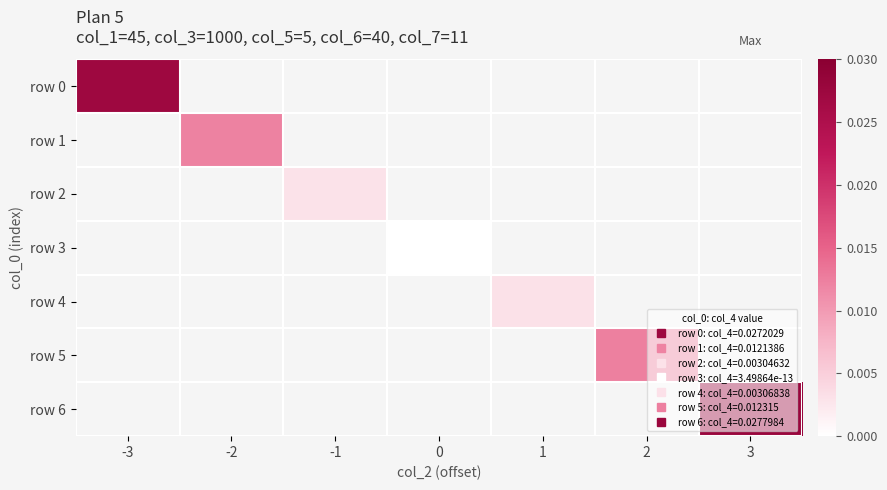

Which category has the highest value in the row 0 series?

-3